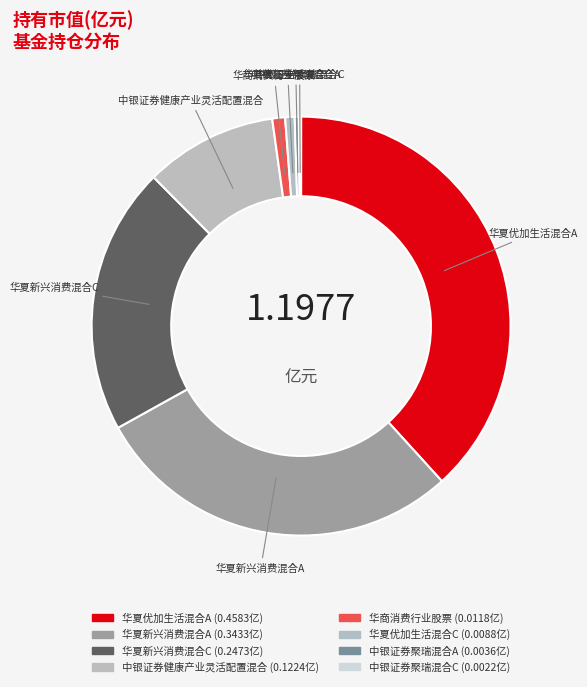

To the nearest percent, what is the combined percentage of 华夏优加生活混合A and 华商消费行业股票?

39%